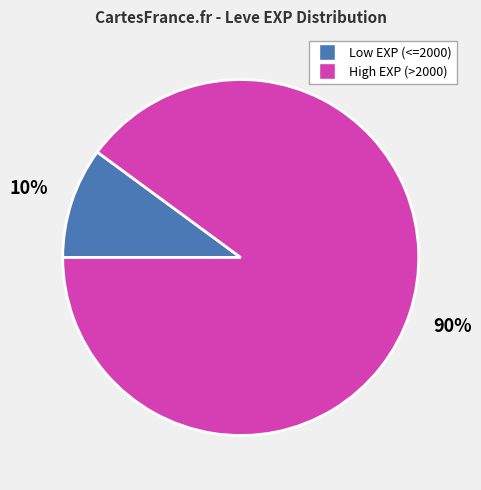

To the nearest percent, what is the difference between the largest and smallest slice percentages?

80%